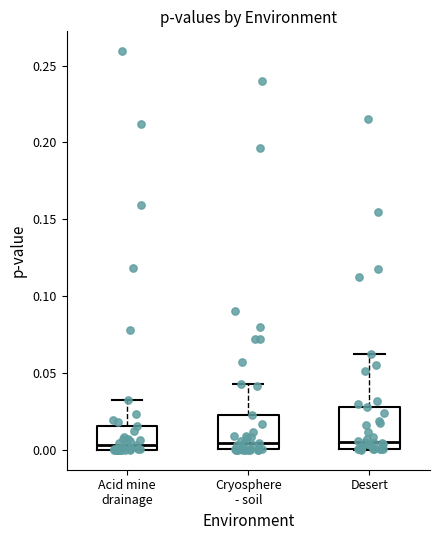

Reading left to right, transcribe this box plot: for each box, give where its median line is, the range the box spans, and where its two whiskers end, as read against the y-axis. The values are not printed on the chart, so give them approximately, as read against the axis.

Acid mine drainage: median 0.005, box 0.000 to 0.015, whiskers 0.000 to 0.030
Cryosphere - soil: median 0.005, box 0.000 to 0.020, whiskers 0.000 to 0.045
Desert: median 0.005, box 0.000 to 0.030, whiskers 0.000 to 0.060